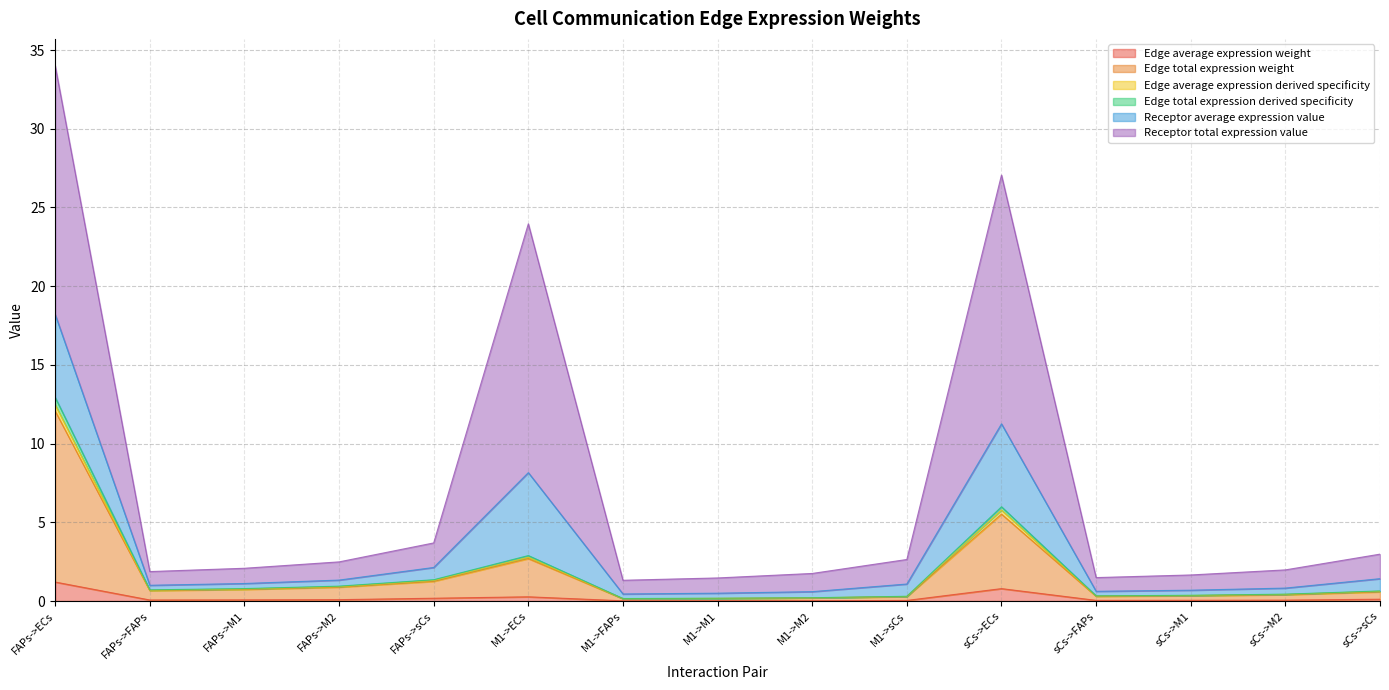

True or false: Edge average expression weight and Receptor average expression value intersect in this chart.

False